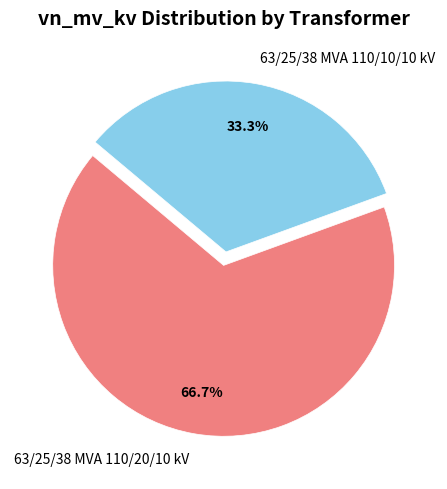

What is the majority slice?

63/25/38 MVA 110/20/10 kV